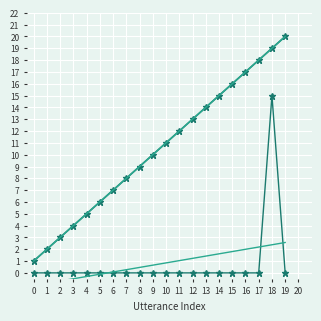

Which has a higher value, 9 or 2?

9